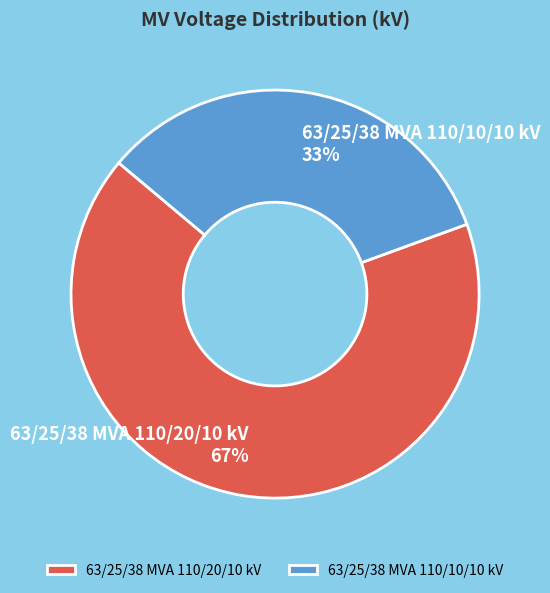

To the nearest percent, what is the average slice percentage?

50%